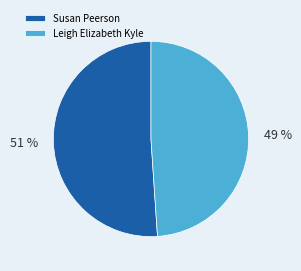

Which slice is the smallest?

Leigh Elizabeth Kyle